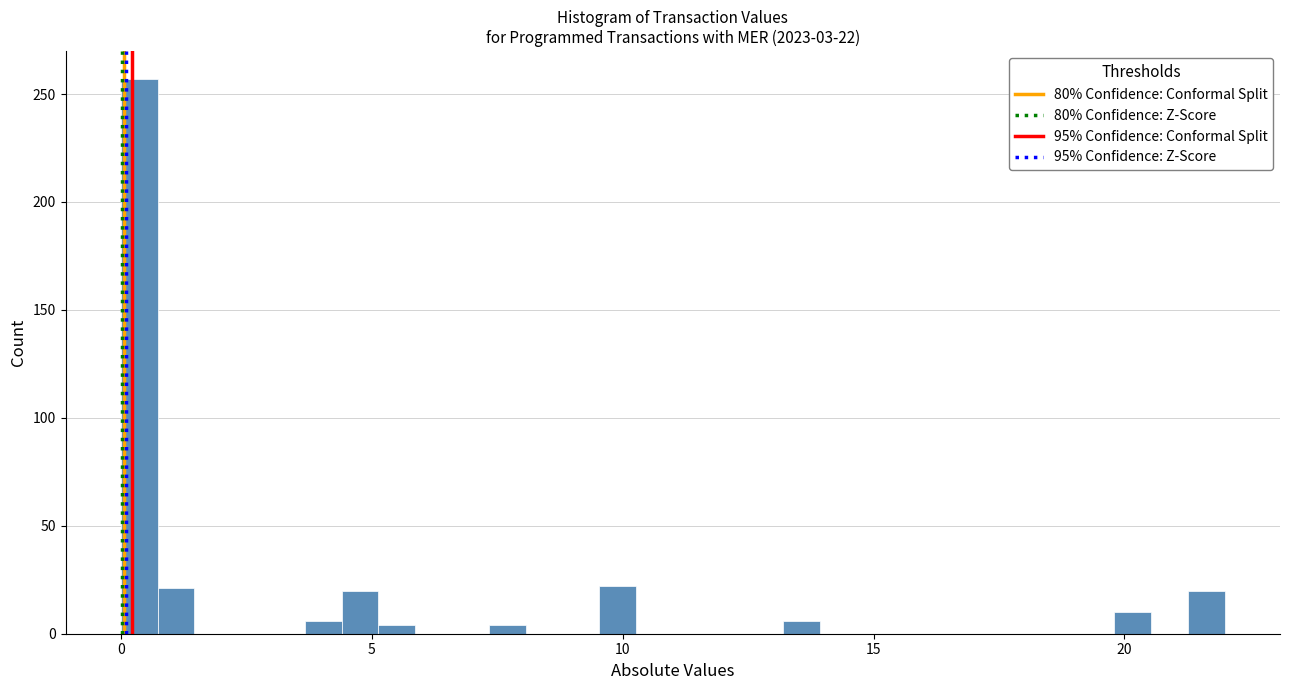

Around what value on the x-axis is the tallest bar? Give the approximate position of its centre, as read against the axis.

0.5